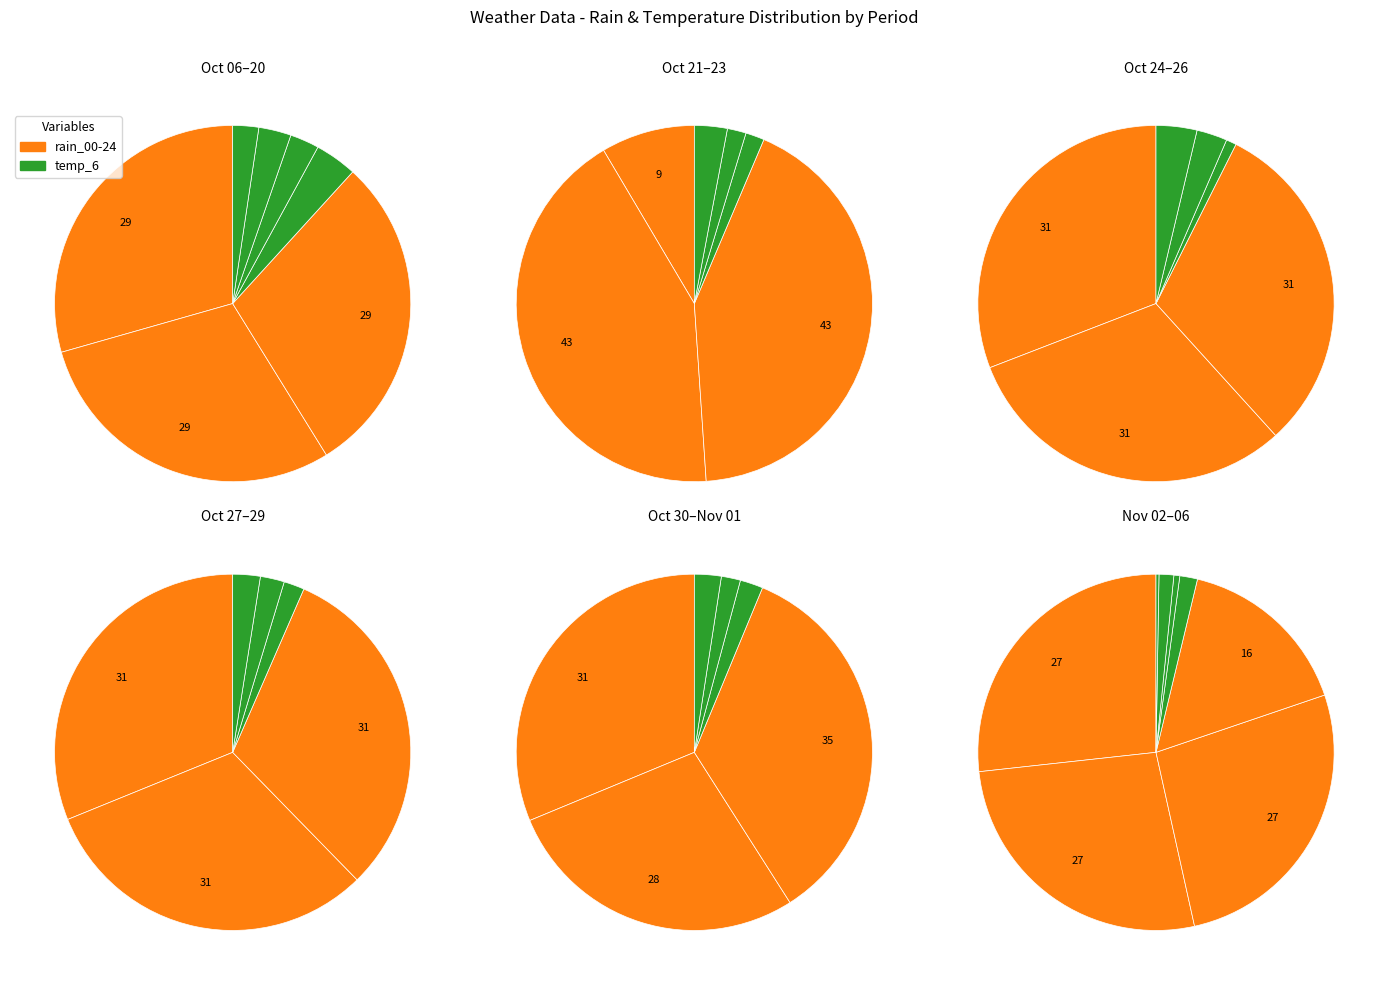

How much of the chart is everything except 2023-11-02?

94.3%